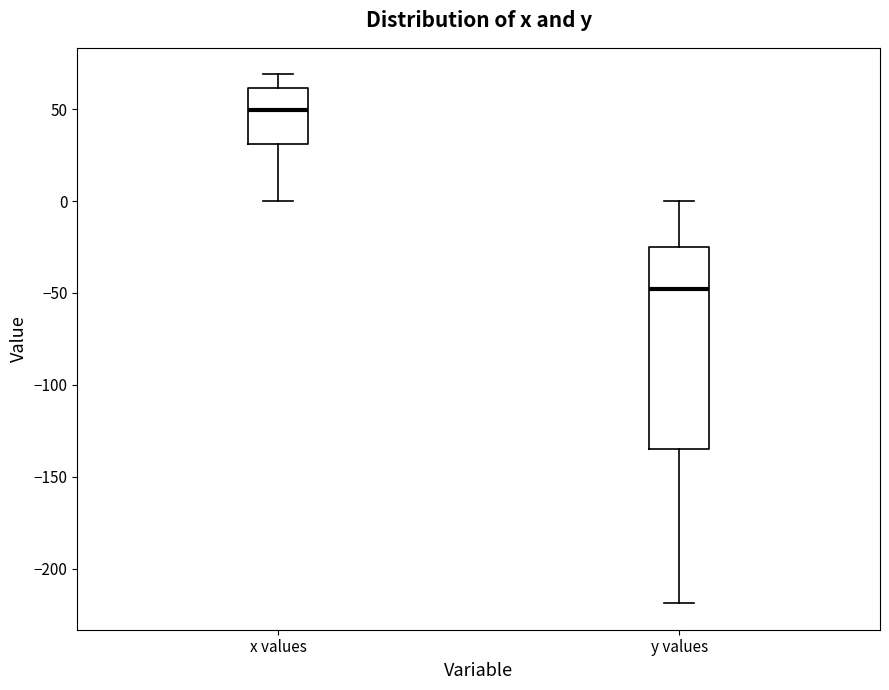

Which box's median line is the highest?

x values